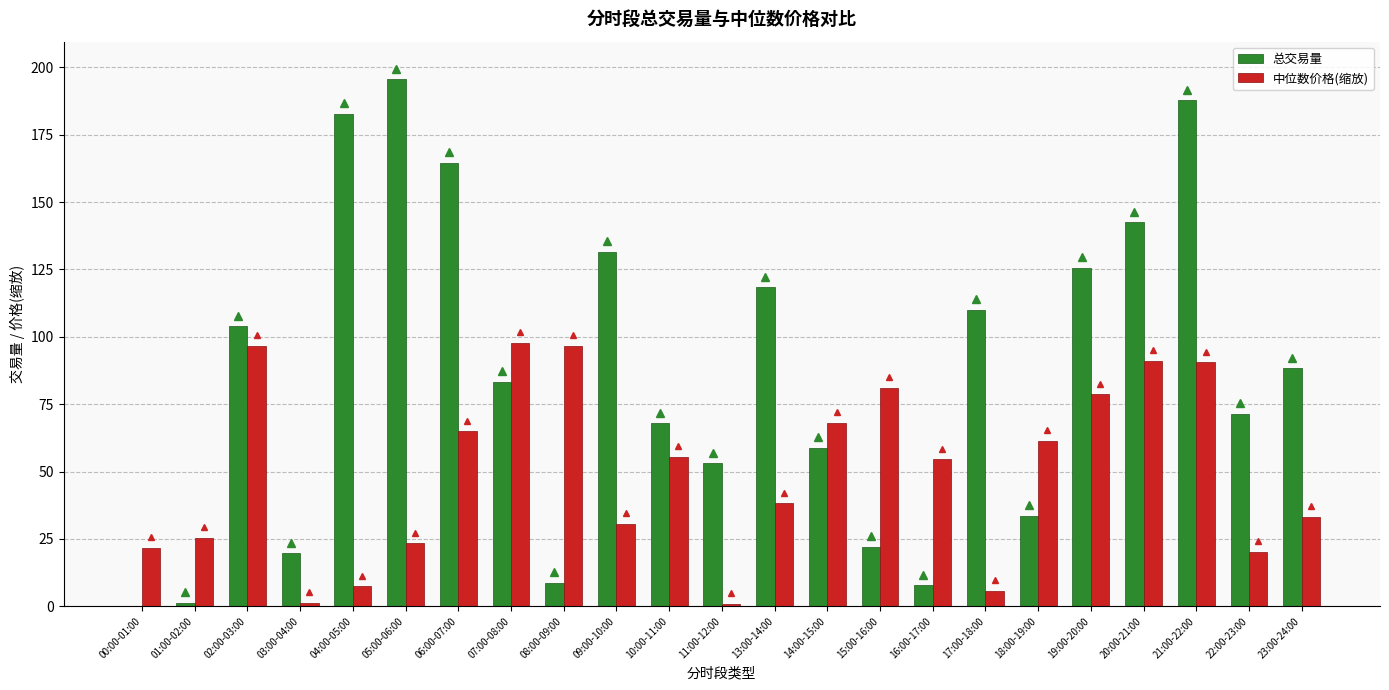

Which series changed the most between 20:00-21:00 and 21:00-22:00?

总交易量